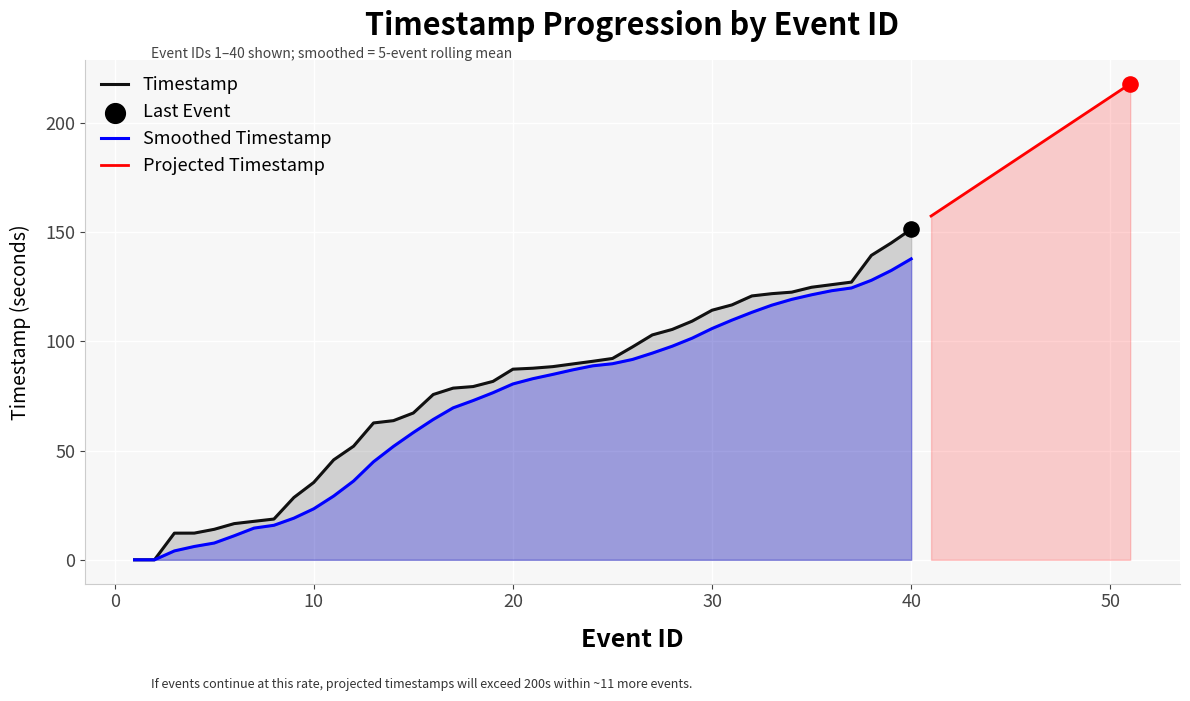

What is the highest value of the Timestamp series?

151.3